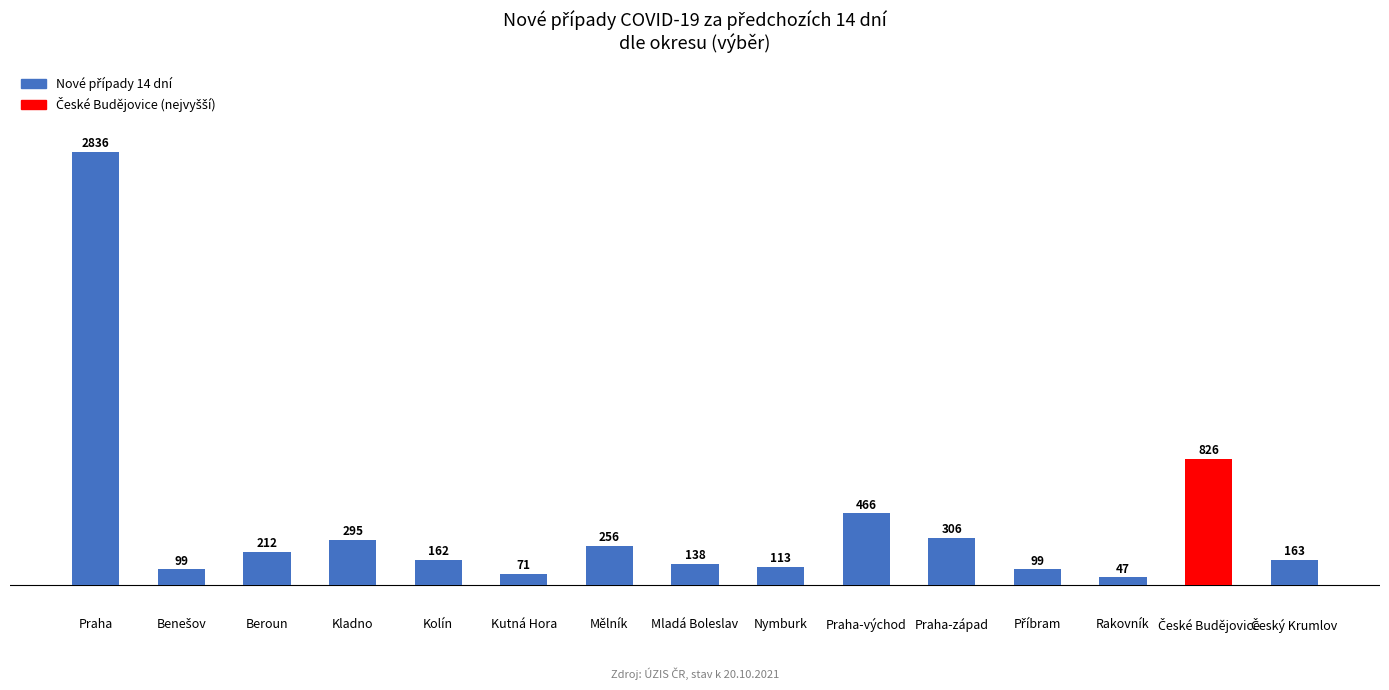

What is the average value?

406